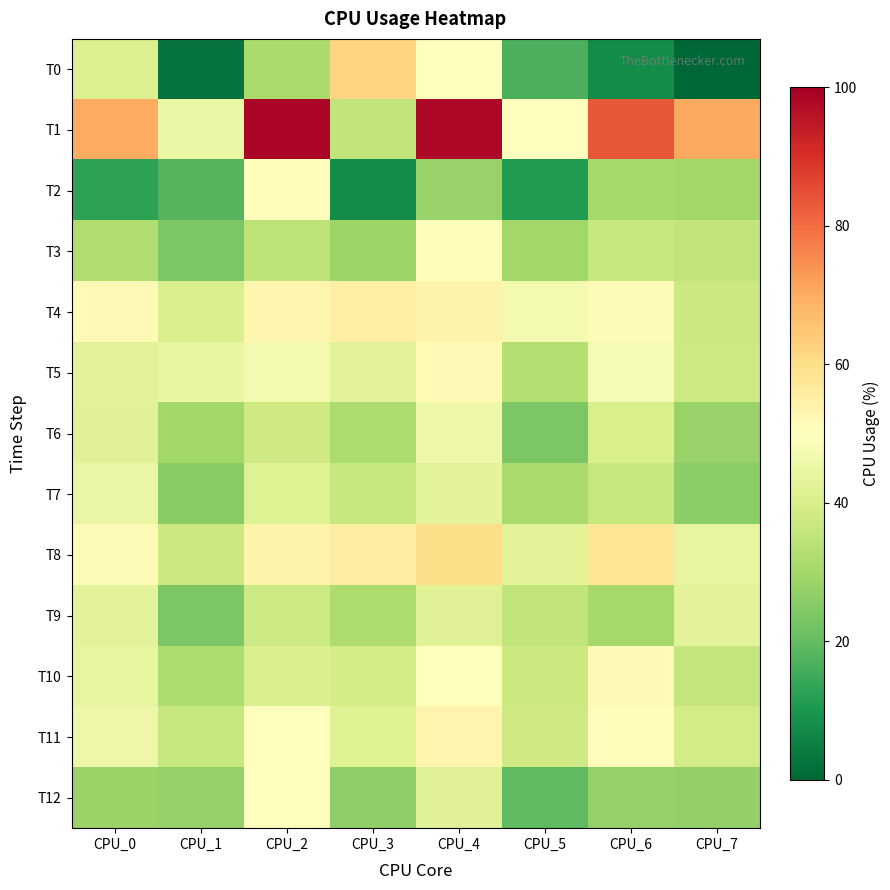

At how many categories does at least one series exceed 8?

8